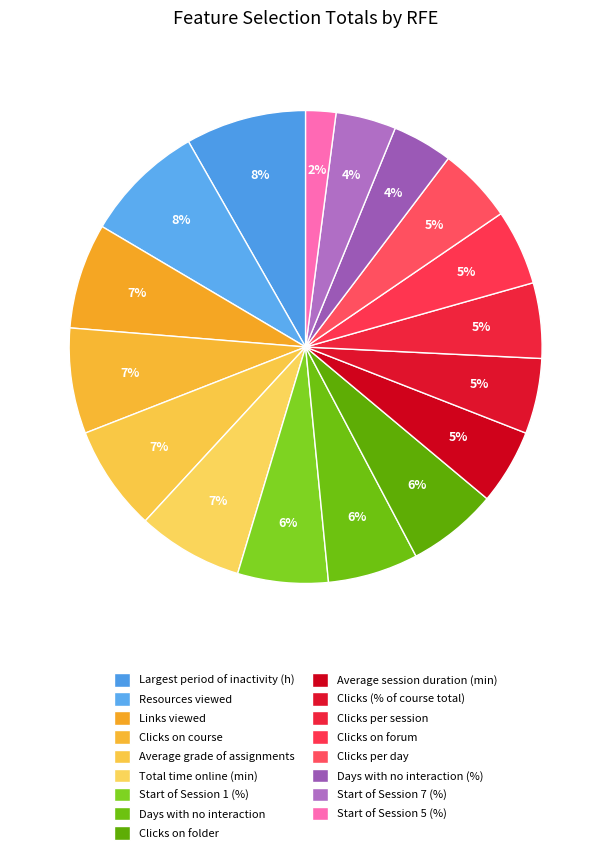

What is the change in value from Largest period of inactivity (h) to Clicks on forum?

-3